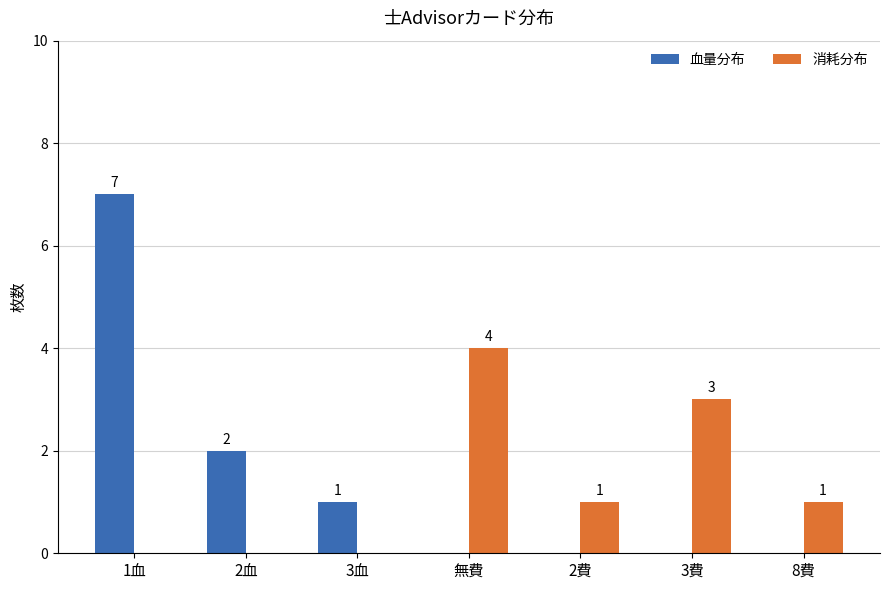

At which category is the sum across all series the highest?

1血